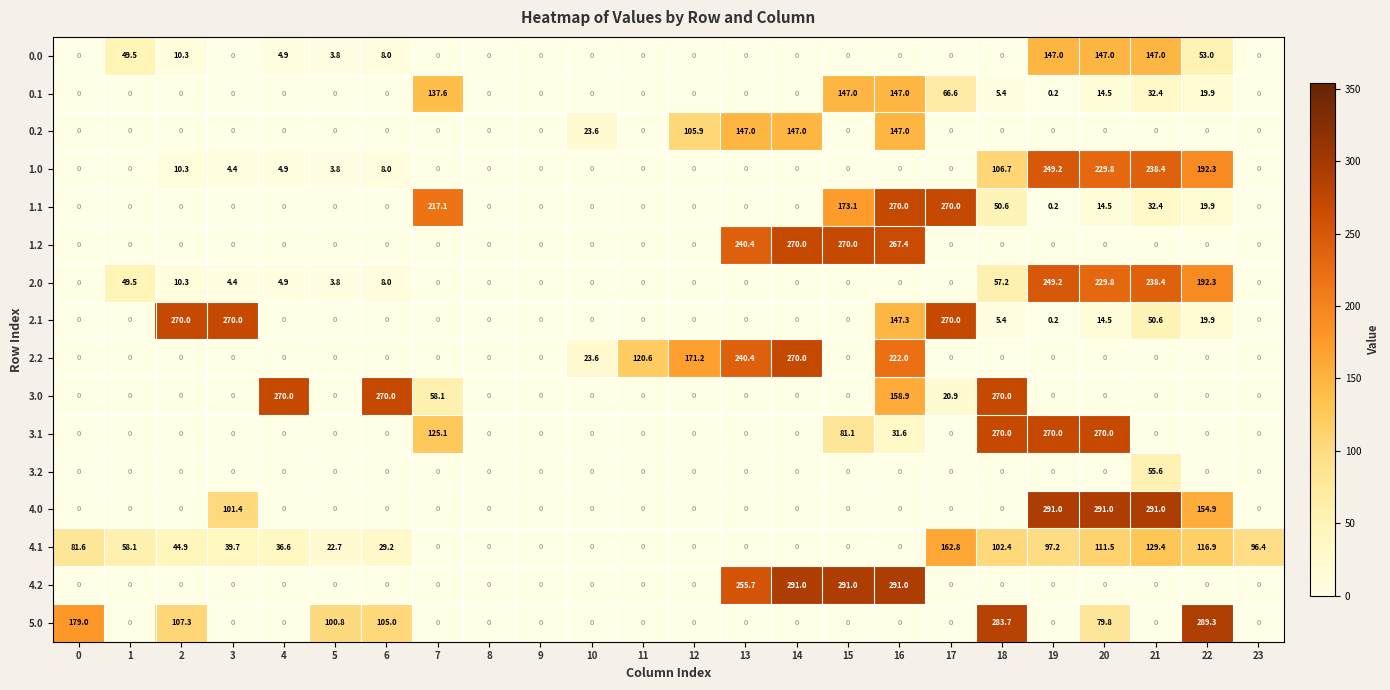

Where is 0.1 nearest to the value 73?

17